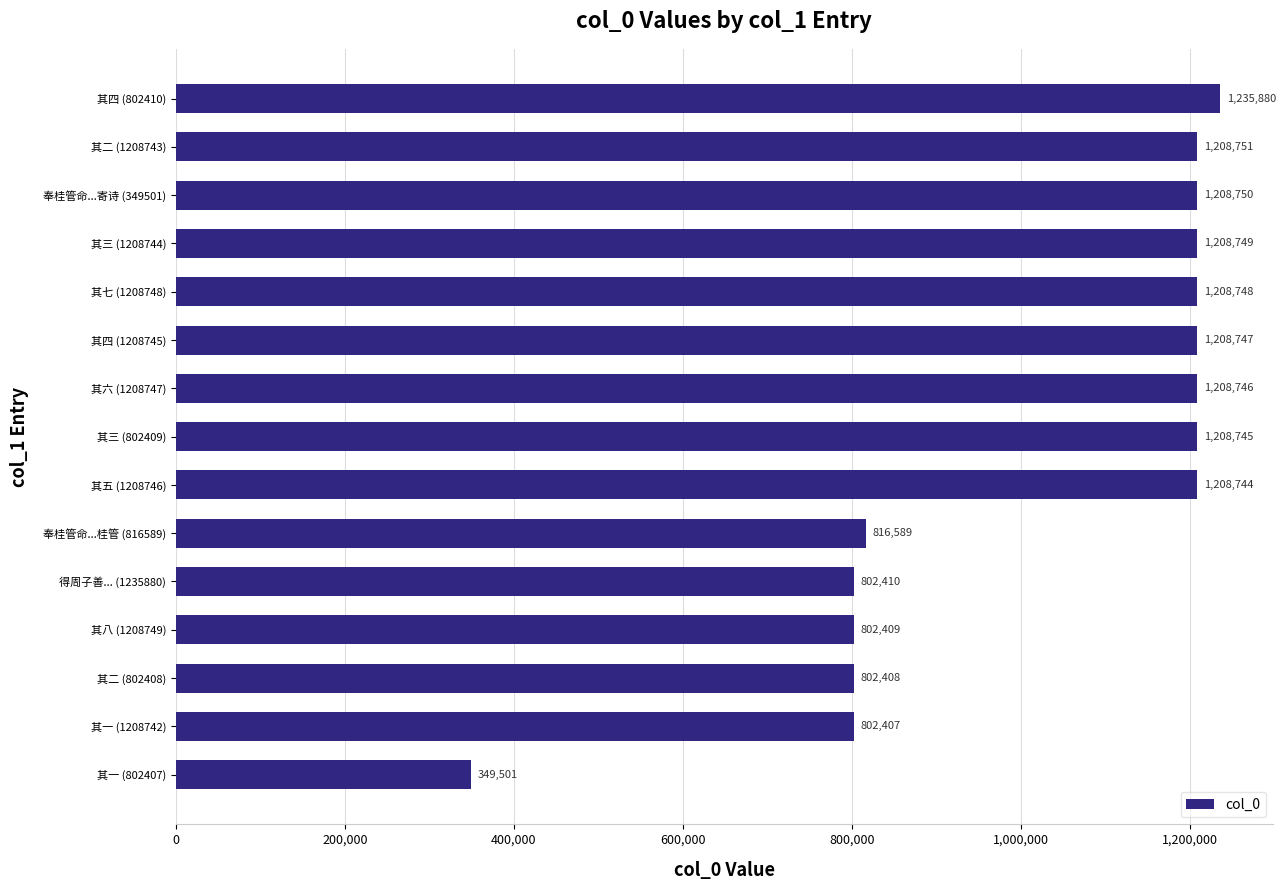

How many data points are less than 1208745?

7